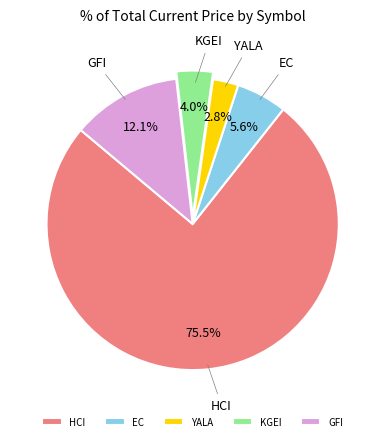

Rank the categories by value from lowest to highest.

YALA, KGEI, EC, GFI, HCI